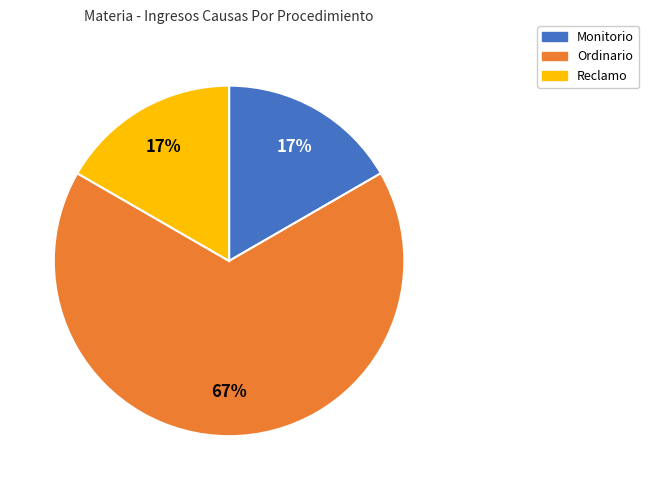

Which has a higher value, Reclamo or Ordinario?

Ordinario